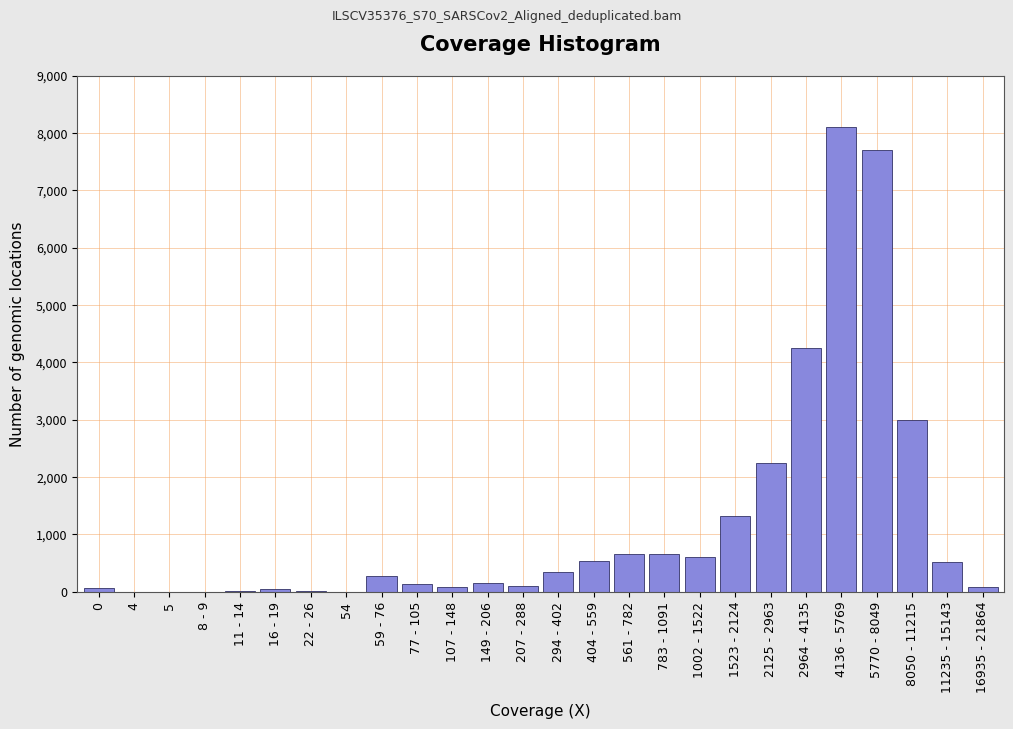

Which label corresponds to the largest value in the chart?

4136 - 5769